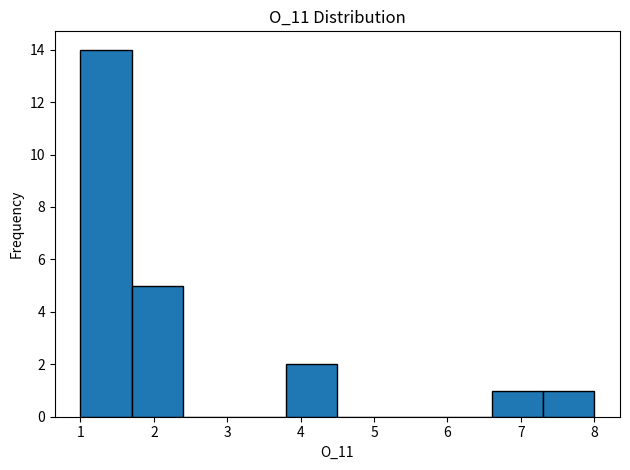

Which range on the x-axis has the tallest bar?

1.0 to 1.7